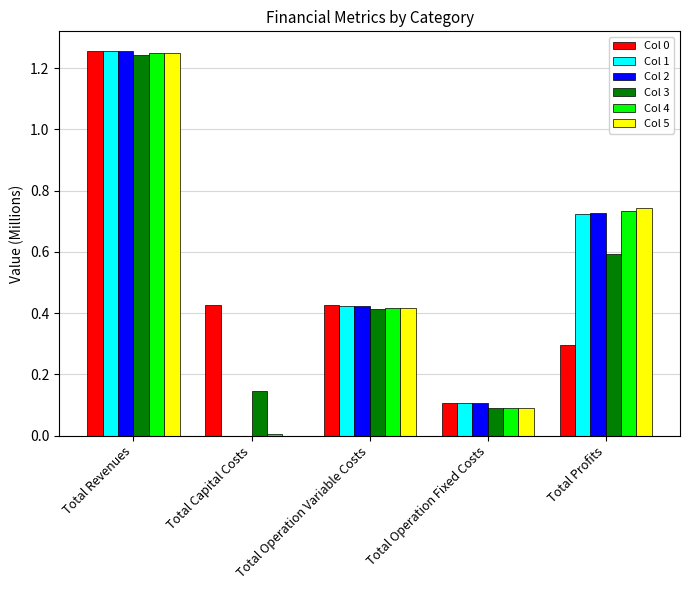

At which category is the sum across all series the highest?

Total Revenues